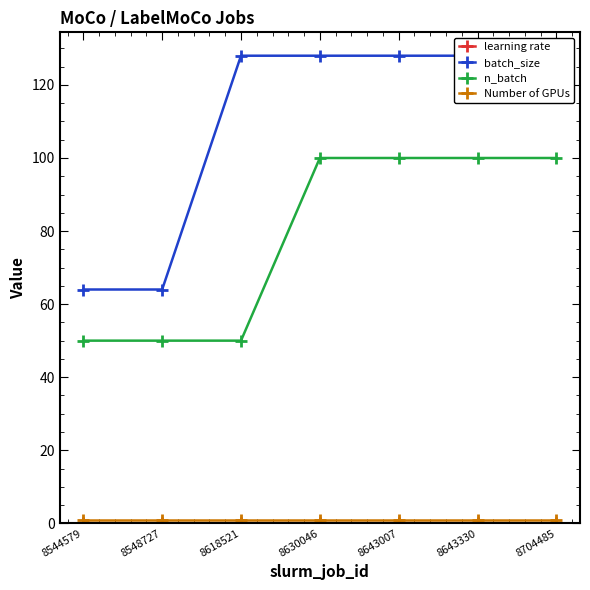

What are all the series names shown in the legend?

learning rate, batch_size, n_batch, Number of GPUs